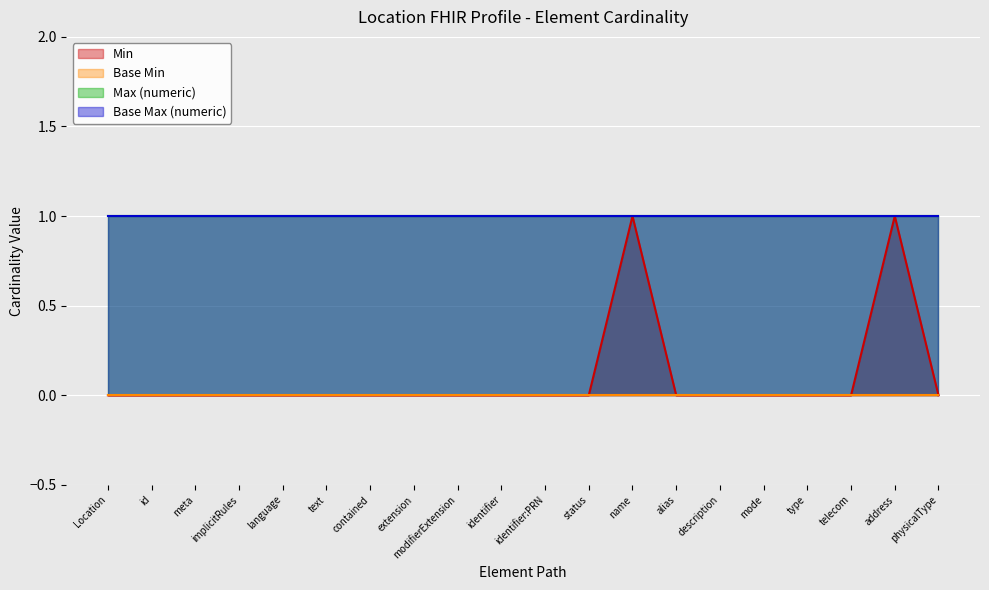

True or false: Max (numeric) has more than 1 interior local peaks.

False